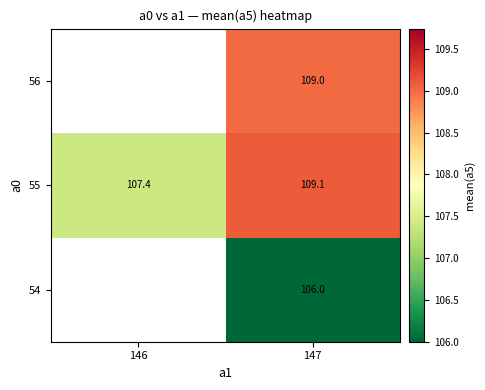

Rank the series at 147 from highest to lowest value.

55, 56, 54